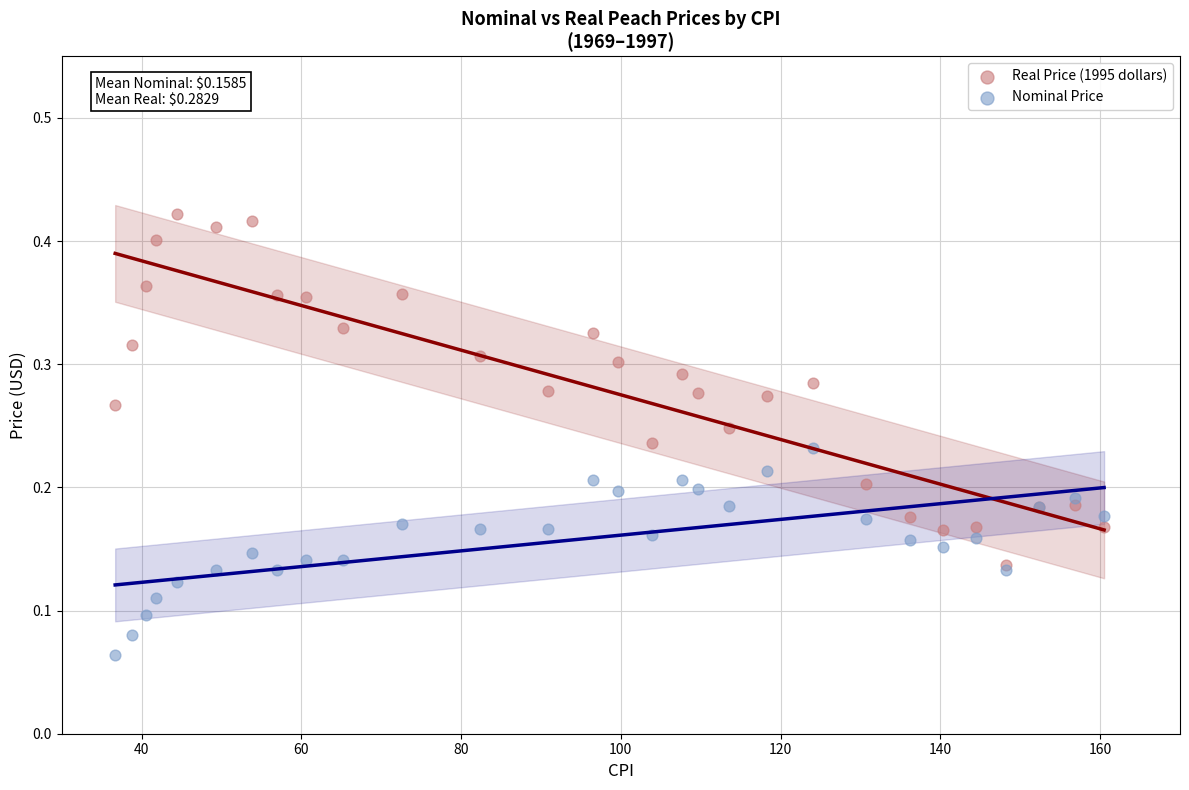

Which series contains the highest Y value?

Real Price (1995 dollars)